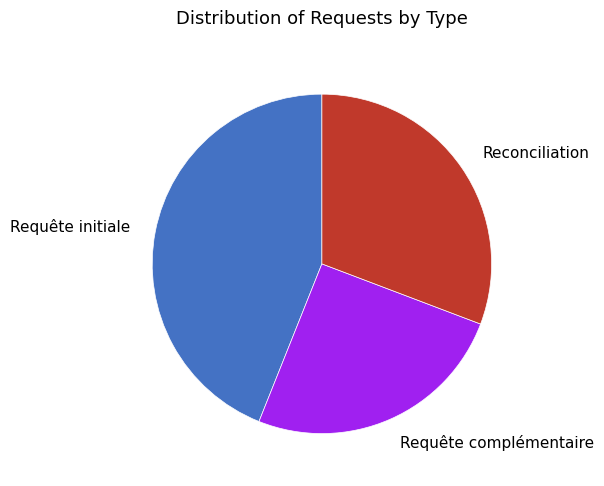

How many segments does this pie chart have?

3